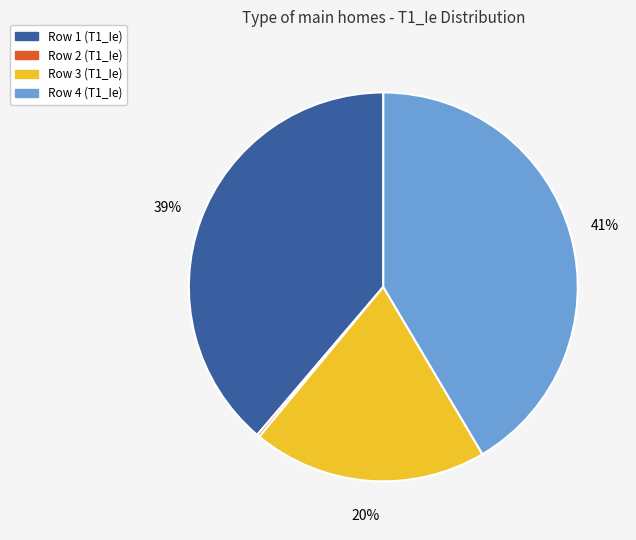

Which slice is the largest?

Row 4